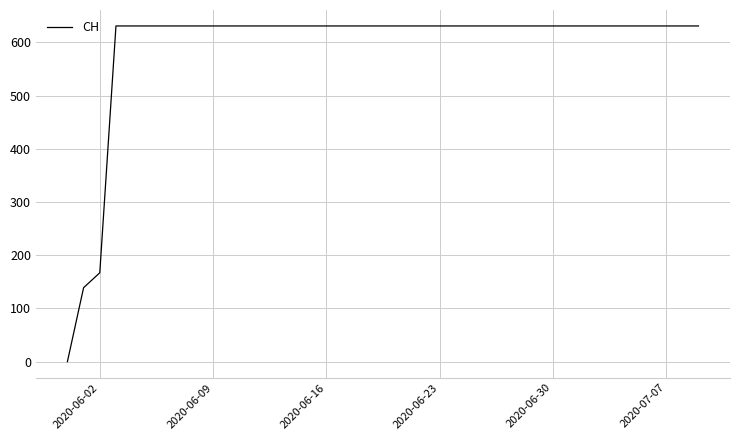

What is the difference between the maximum and minimum values?

631